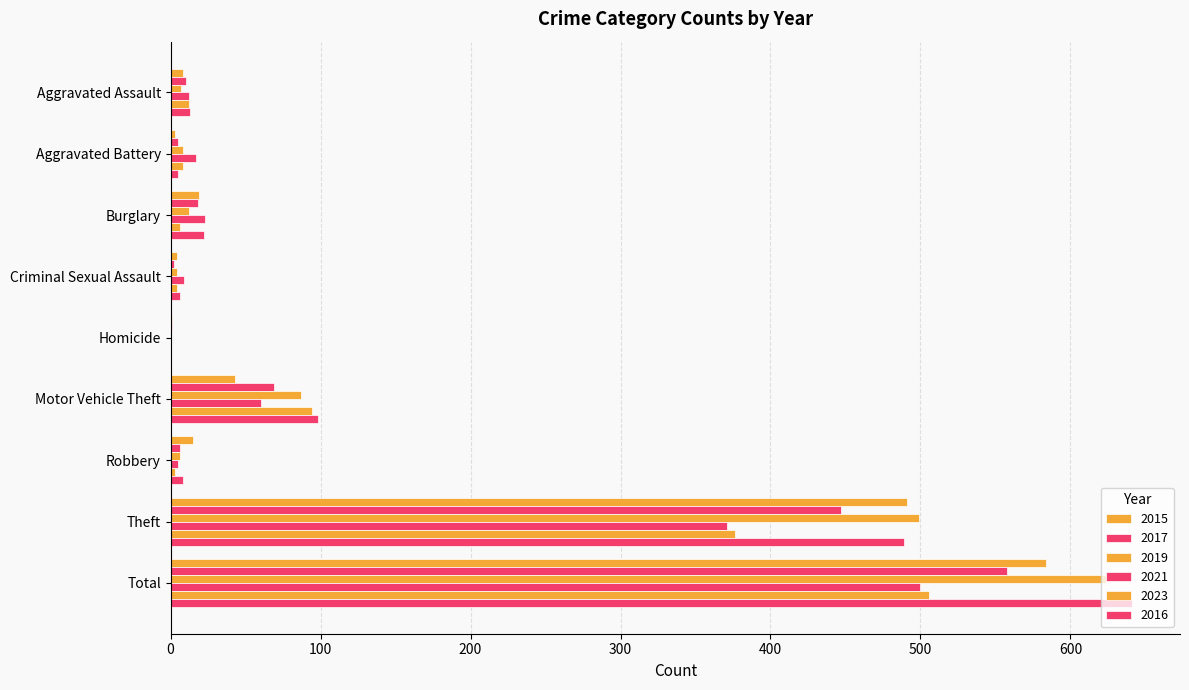

How many data points does each series have?

9